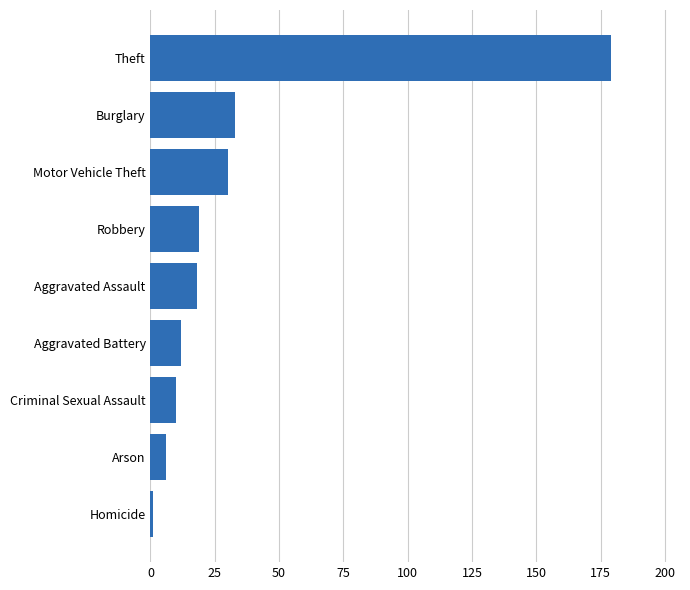

Reading top to bottom, list all the values displayed in this chart.

Theft=179	Burglary=33	Motor Vehicle Theft=30	Robbery=19	Aggravated Assault=18	Aggravated Battery=12	Criminal Sexual Assault=10	Arson=6	Homicide=1